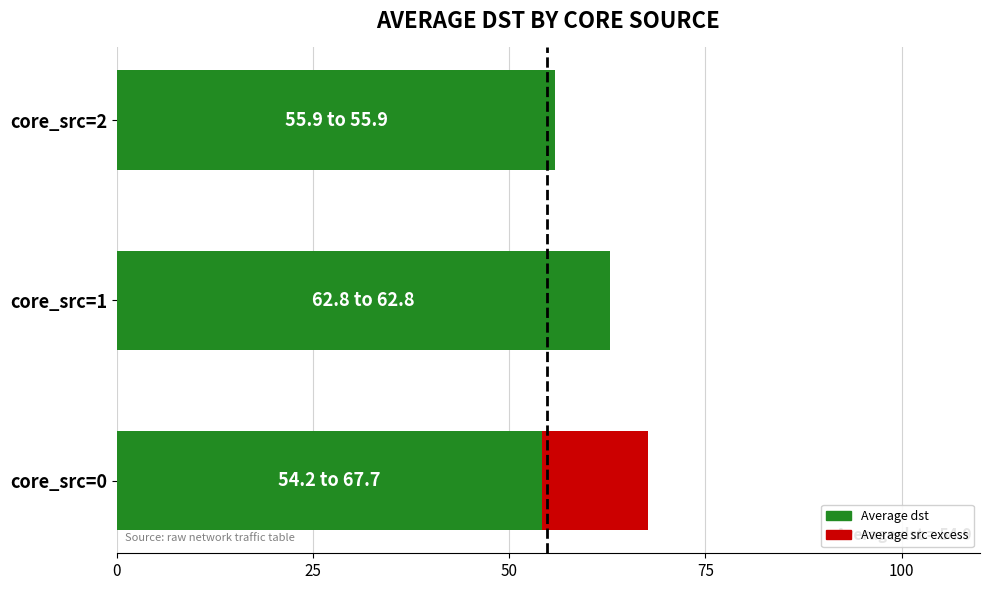

What is the total value across all series at core_src=1?

62.8